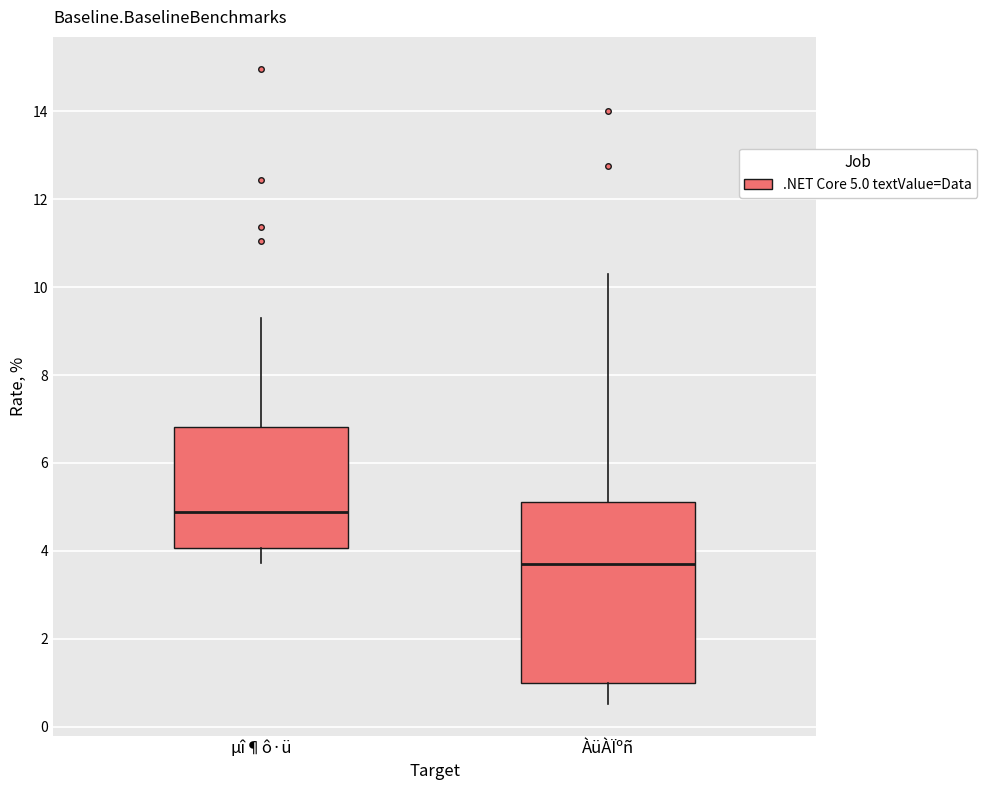

Comparing the boxes themselves (not the whiskers), which one is the tallest?

ÀüÀÏºñ